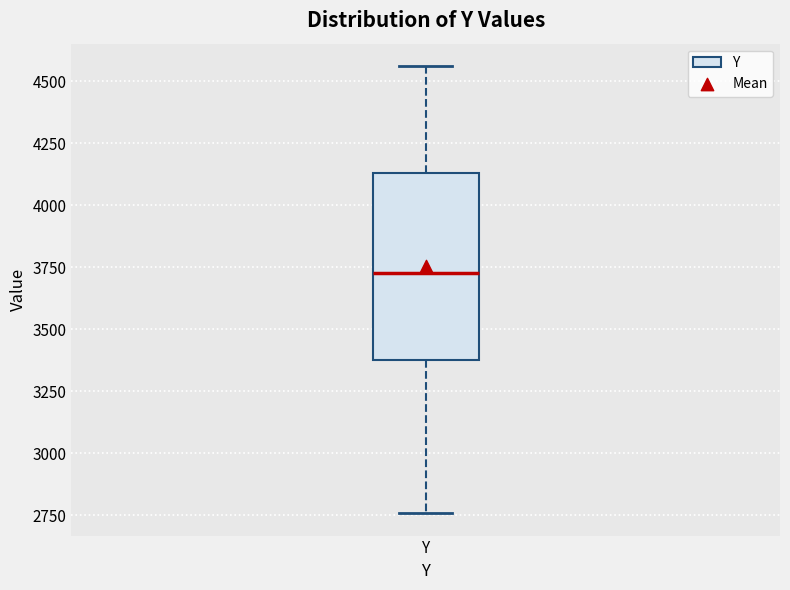

Transcribe this box plot: give where the median line is, the range the box spans, and where the two whiskers end, as read against the y-axis. The values are not printed on the chart, so give them approximately, as read against the axis.

median 3750, box 3400 to 4150, whiskers 2750 to 4550